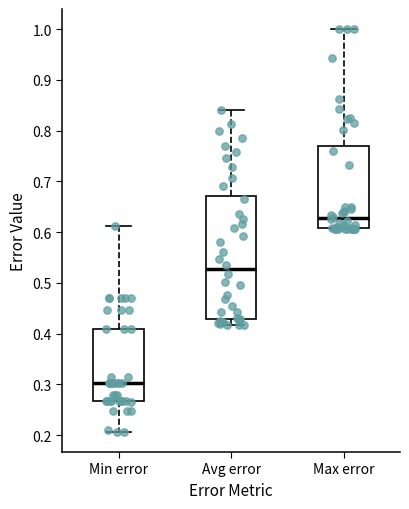

Where does the median line of the box for Max error sit on the y-axis? The values are not printed on the chart, so give them approximately, as read against the axis.

0.63